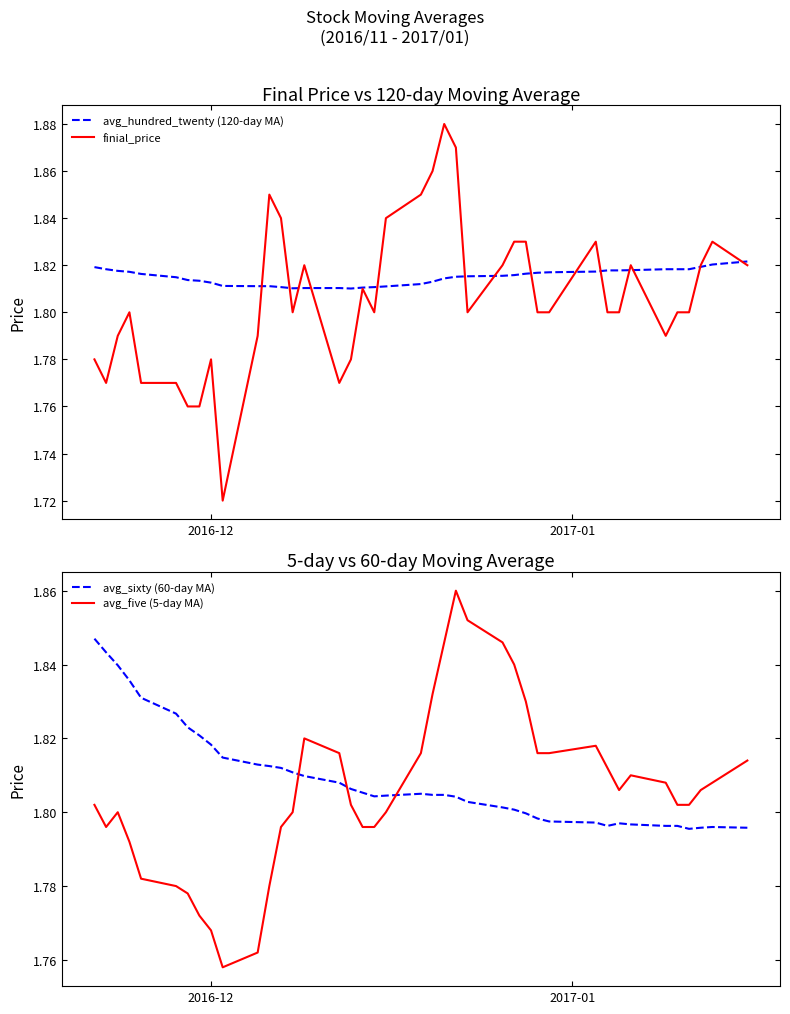

How many intersections are there between avg_sixty (60-day MA) and avg_five (5-day MA)?

3